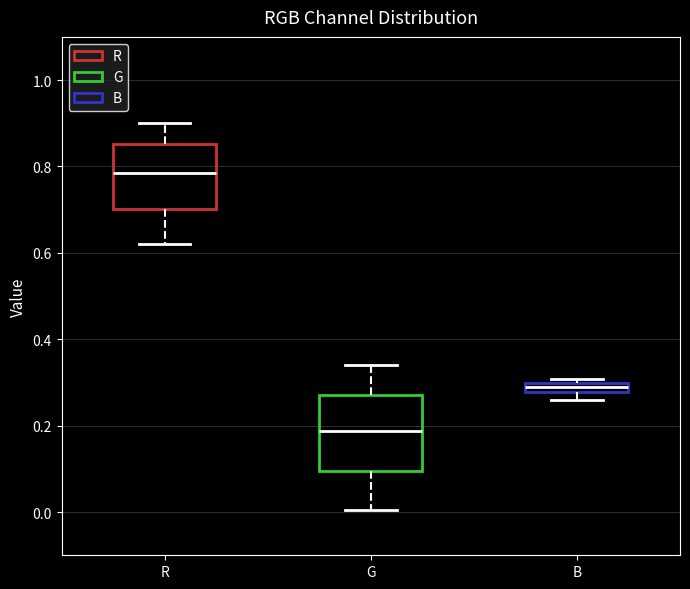

Comparing the boxes themselves (not the whiskers), which one is the tallest?

G